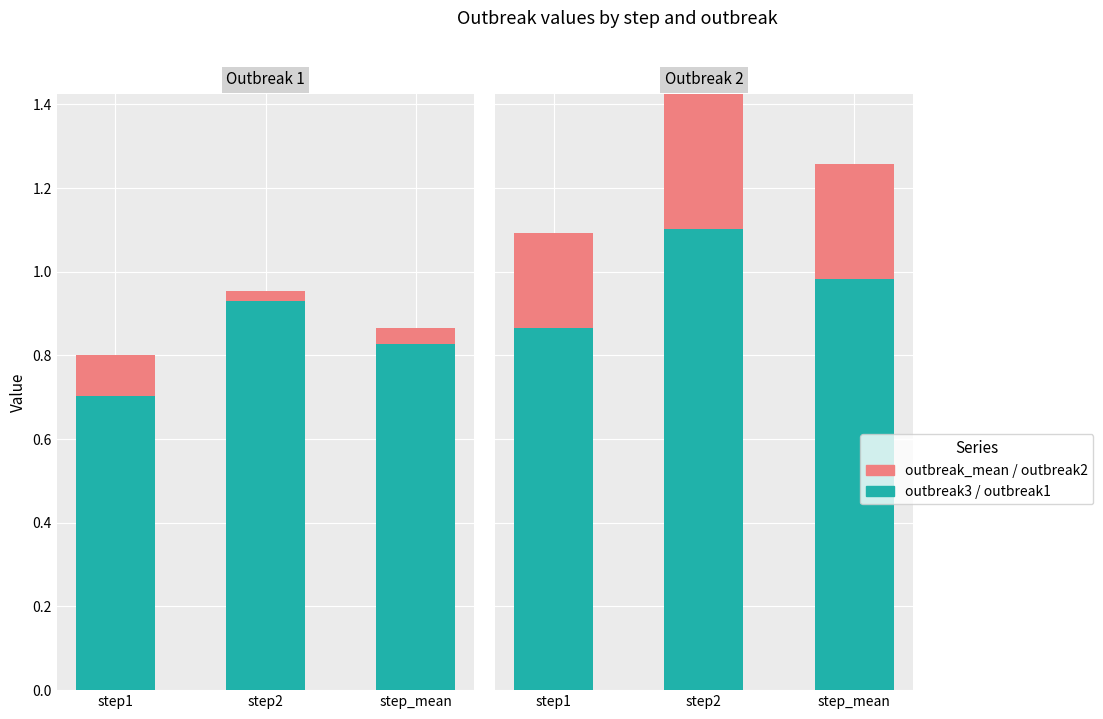

Which series has the widest spread of values?

outbreak (teal)